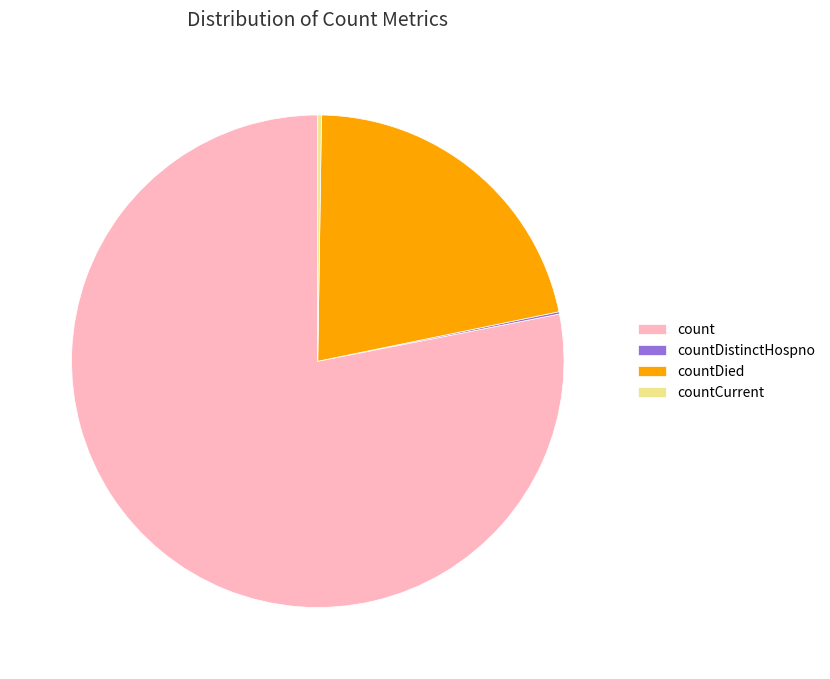

Is there a majority slice in this chart?

Yes